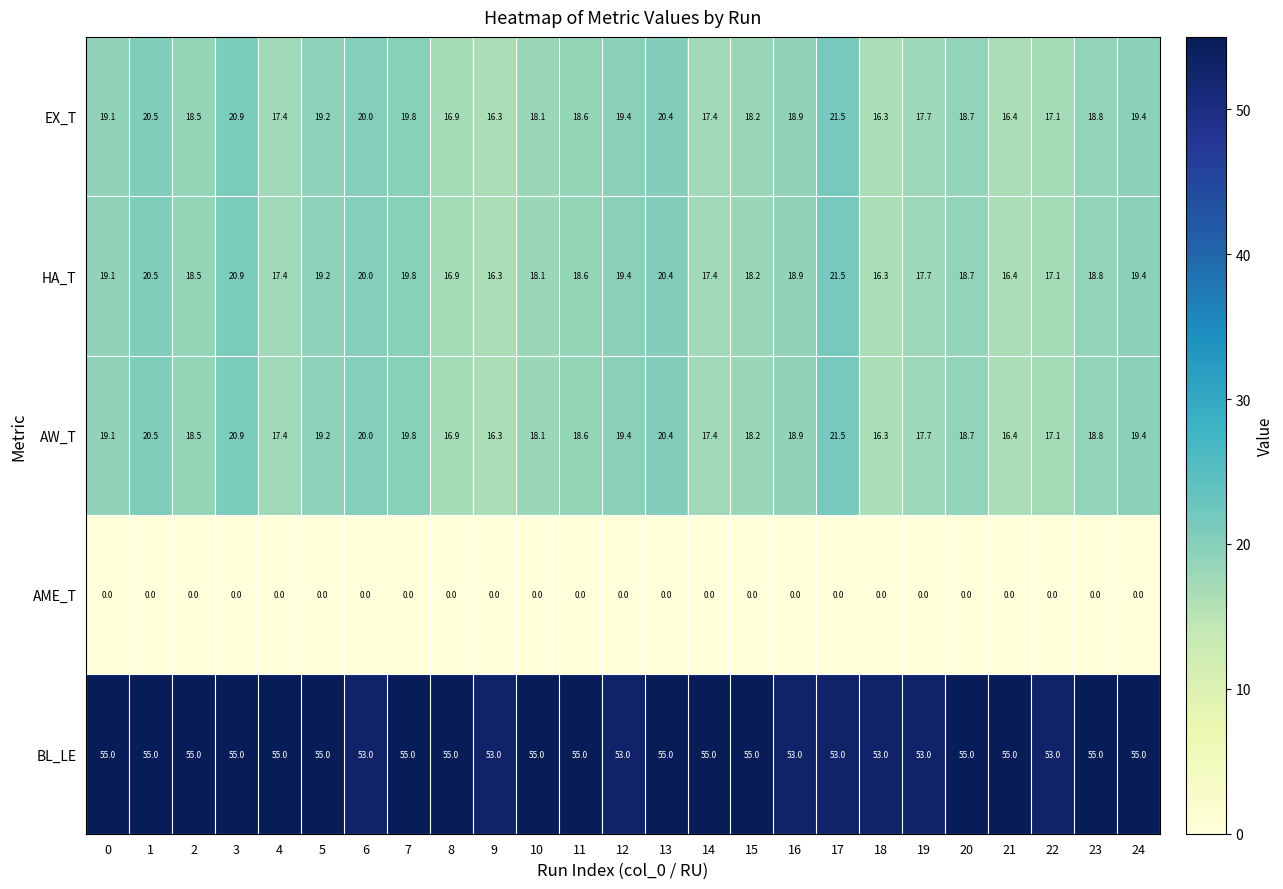

The EX_T series shows 9.9 at 9. True or false?

False